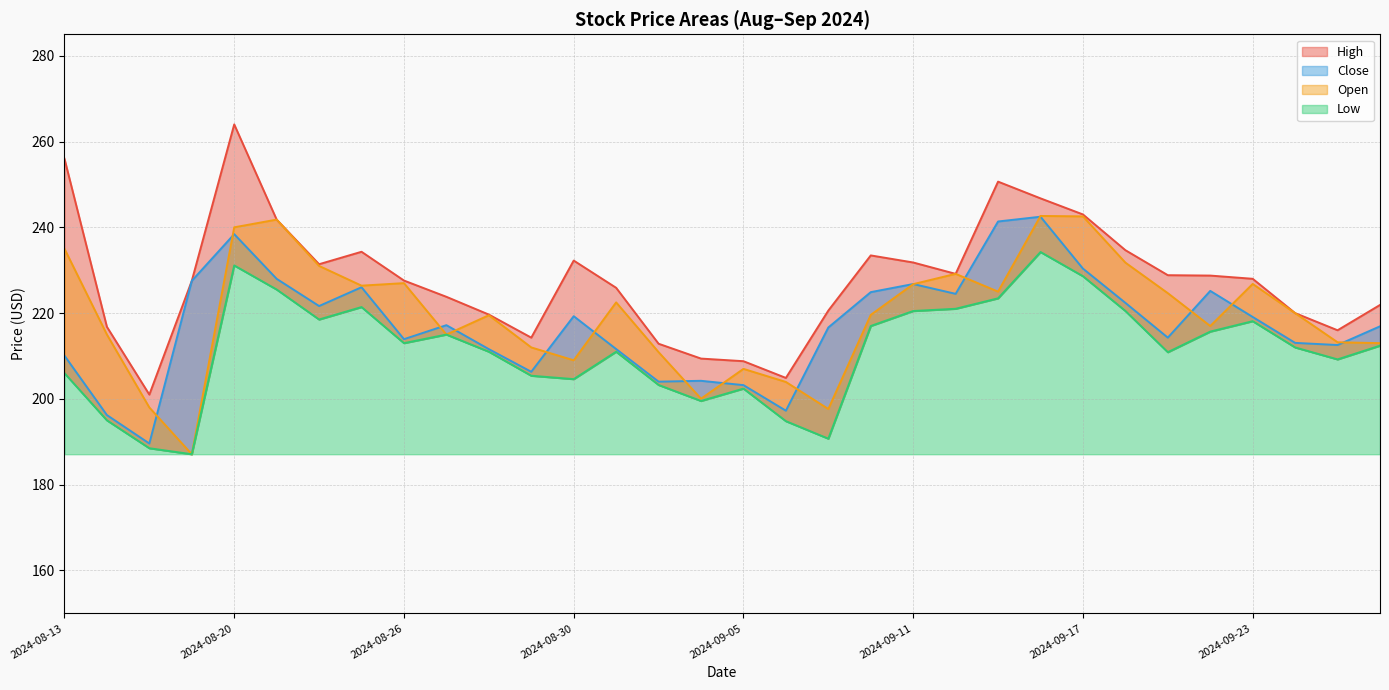

What is the label of the 29th point from the left?

2024-09-23